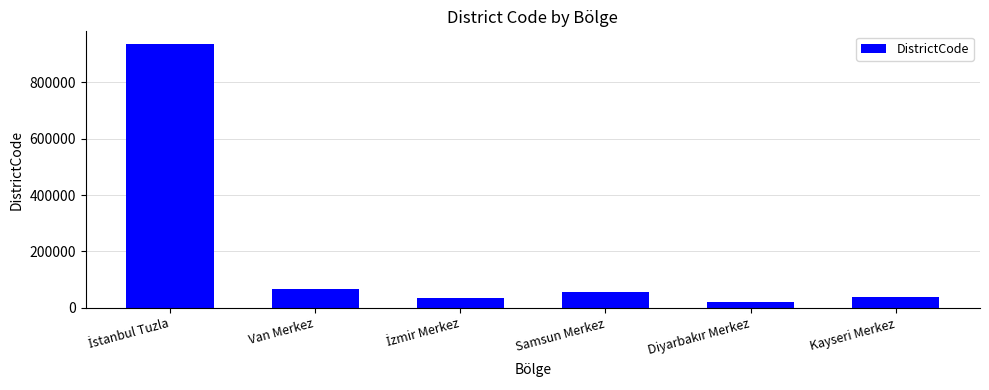

What is the value of the 1st bar from the left?

934015